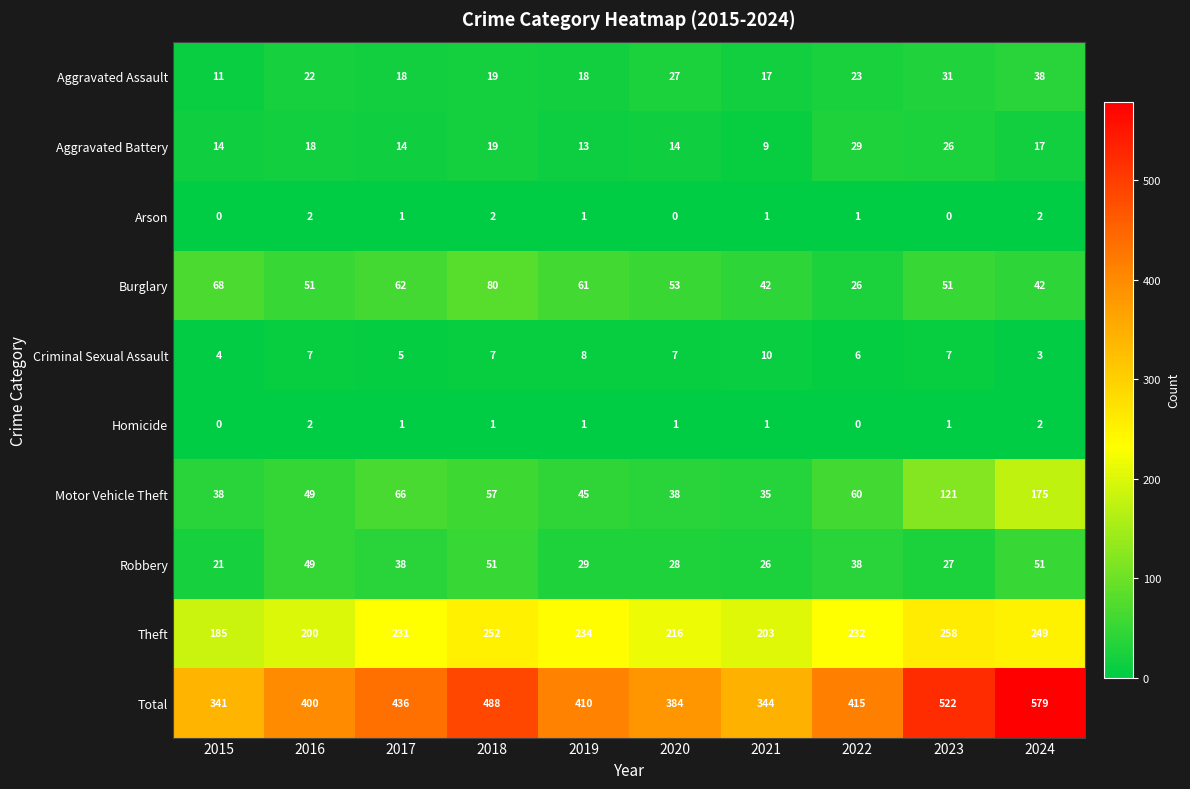

At which category does the chart reach its peak across all series?

2024